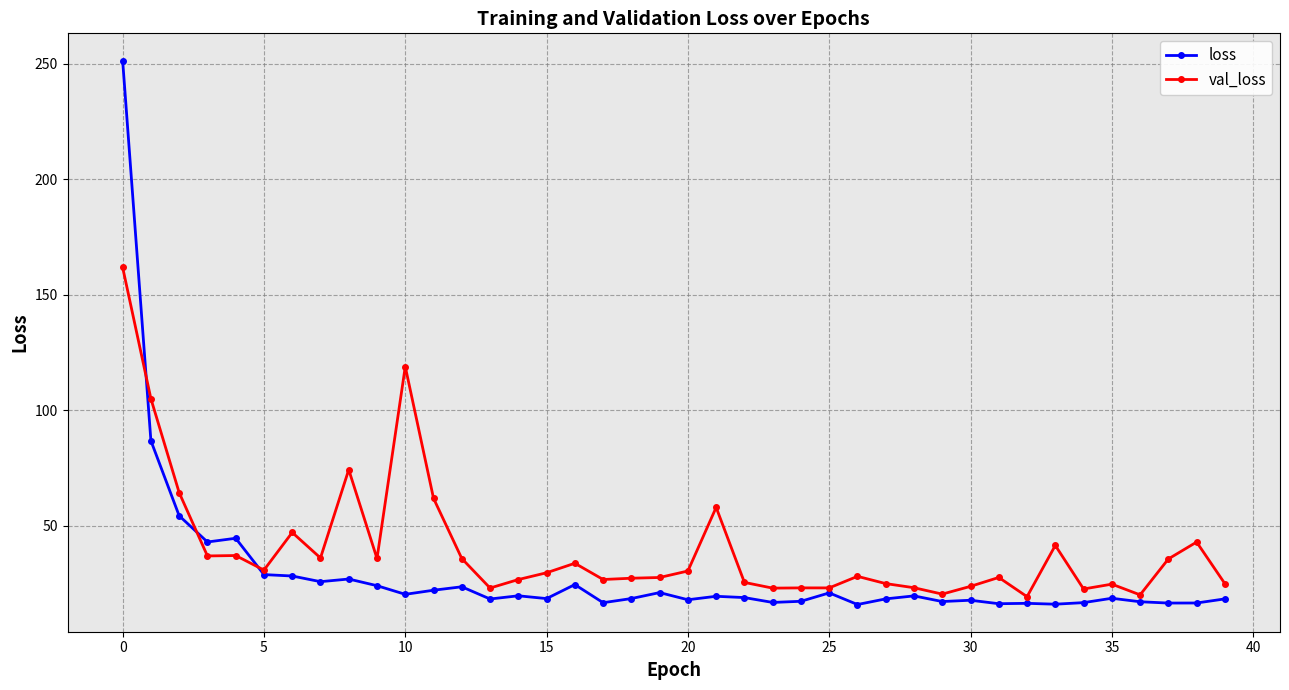

List the series in order of their overall mean, highest first.

val_loss, loss